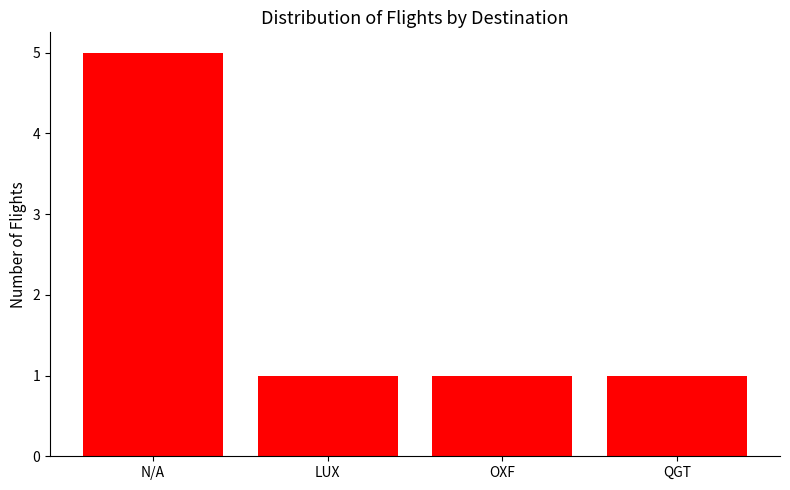

Which has a higher value, N/A or LUX?

N/A